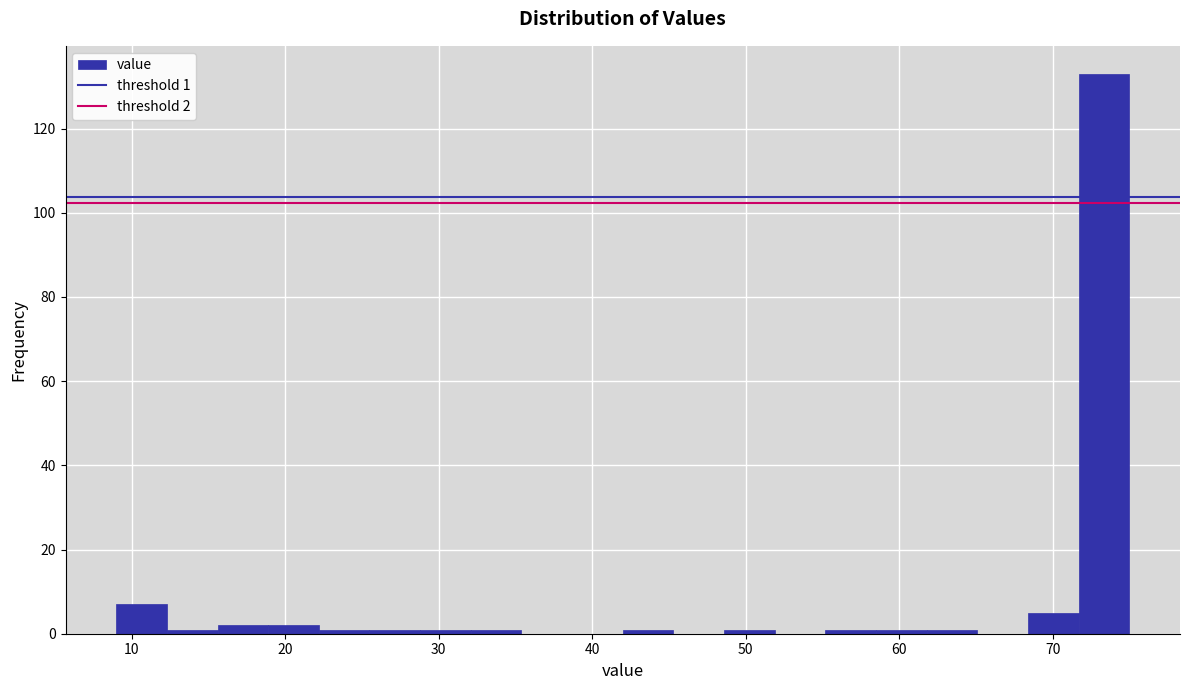

Read against the x-axis, roughly where is the centre of the tallest bar?

73